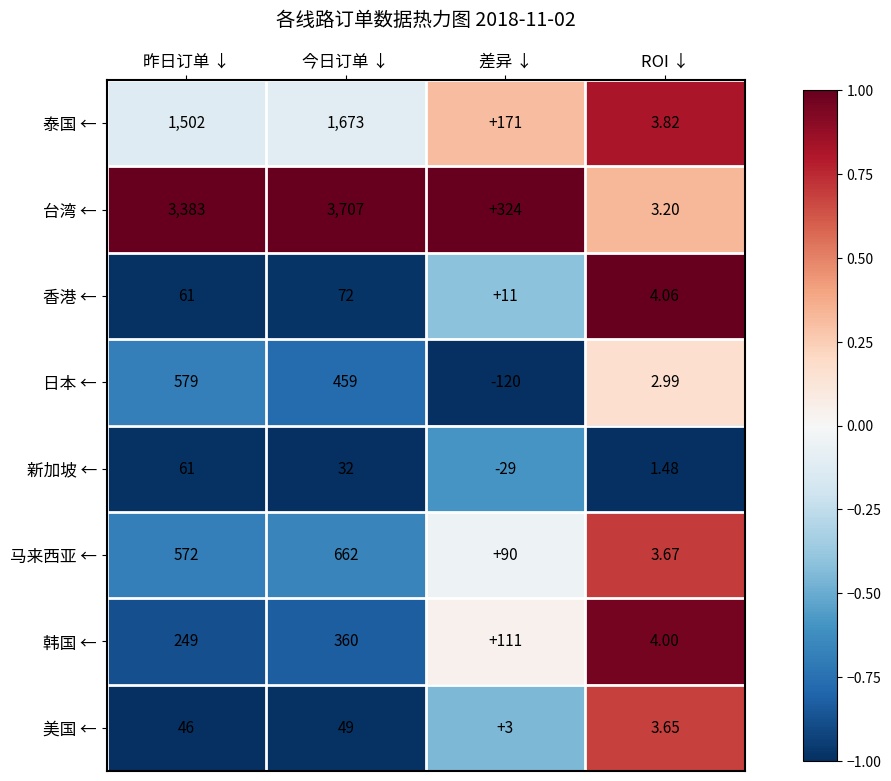

List the series in order of their peak value, highest first.

台湾 ←, 泰国 ←, 马来西亚 ←, 日本 ←, 韩国 ←, 香港 ←, 新加坡 ←, 美国 ←